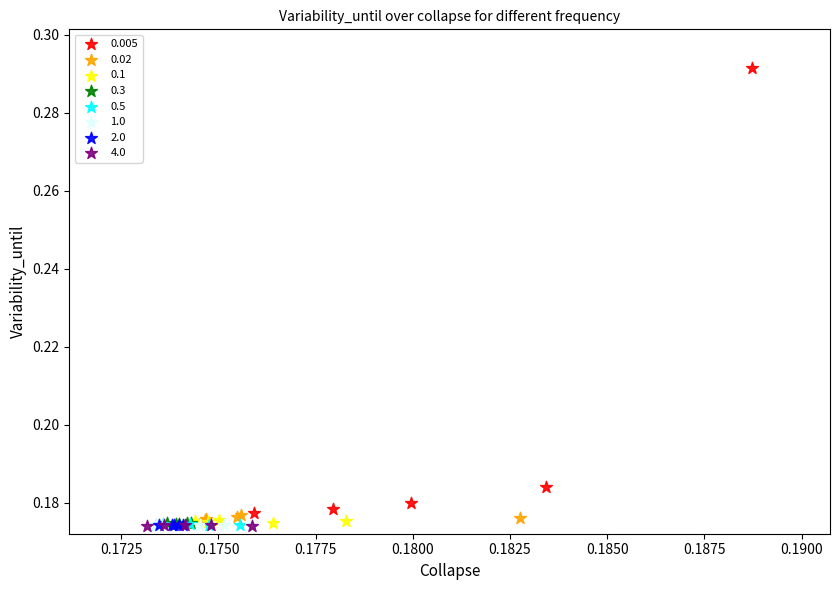

Which series has the largest Y range (max minus min)?

0.005